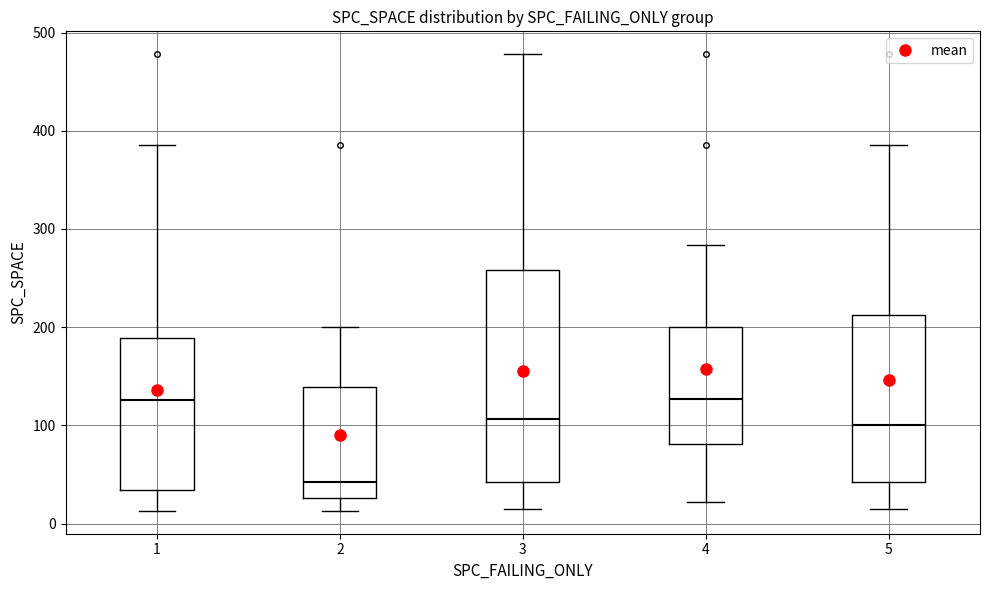

Where does the lower whisker of the box at x = 3 end on the y-axis? The values are not printed on the chart, so give them approximately, as read against the axis.

20